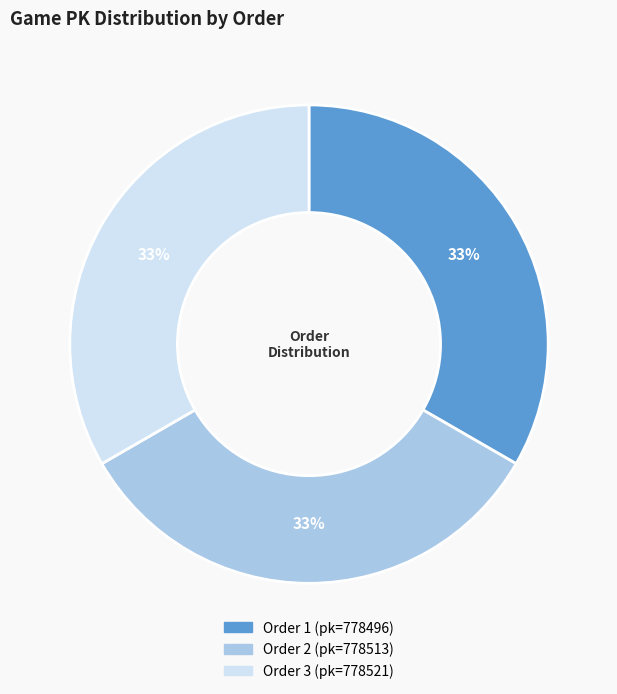

Is there any slice that represents more than half of the pie?

No